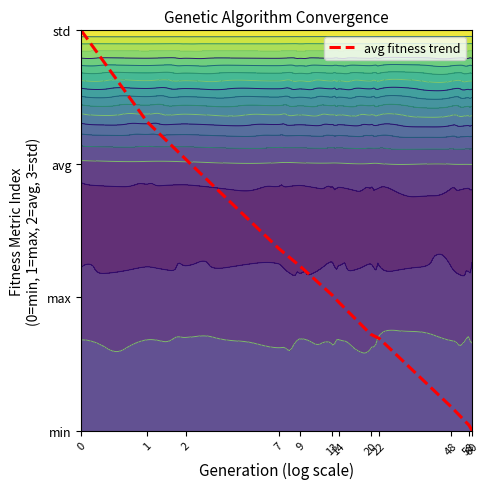

Reading left to right, list all the values displayed in this chart.

3.0	2.3	2.0	1.4	1.2	1.0	1.0	0.7	0.7	0.2	0.0	0.0